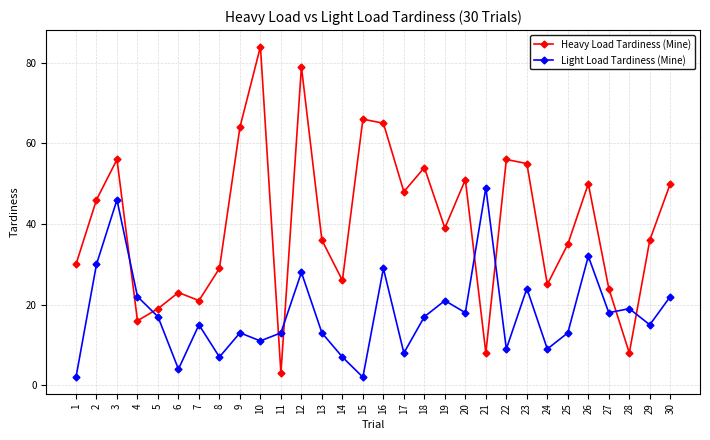

True or false: Heavy Load Tardiness (Mine) has more than 2 interior local peaks.

True